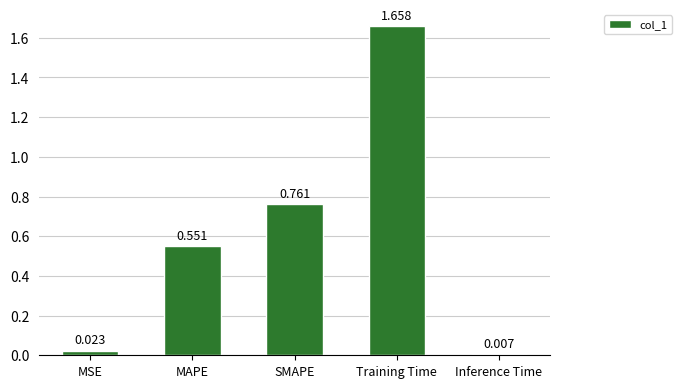

What is the label of the 5th bar from the left?

Inference Time